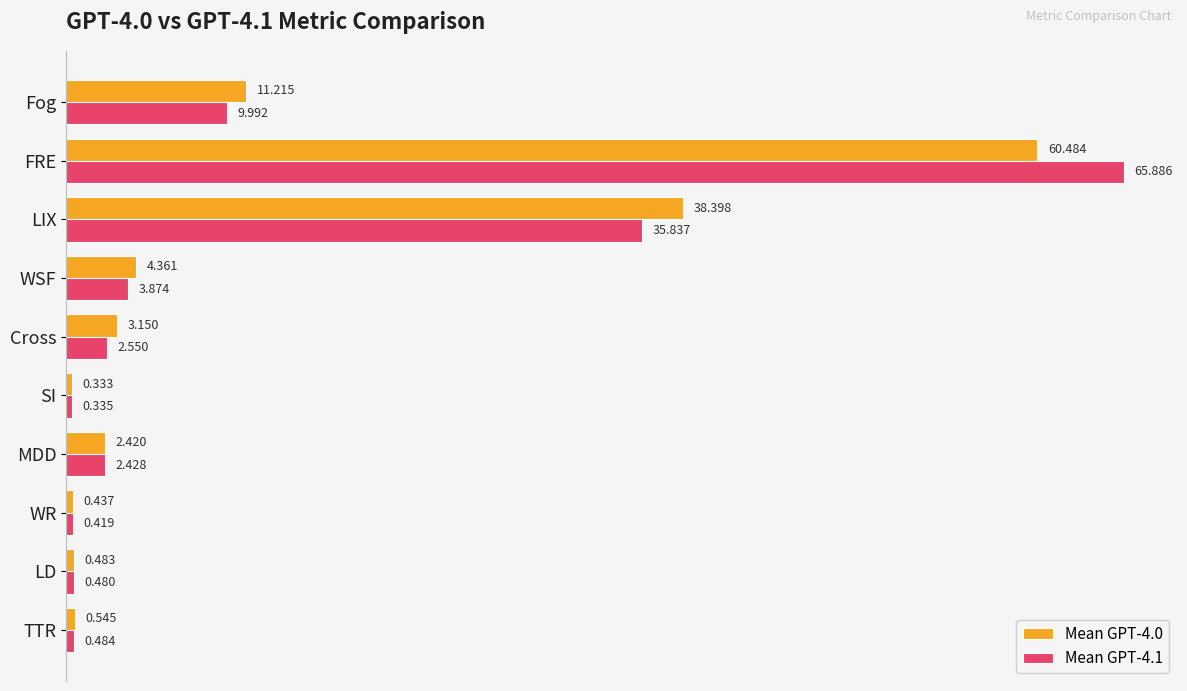

How many distinct data groups are displayed?

2